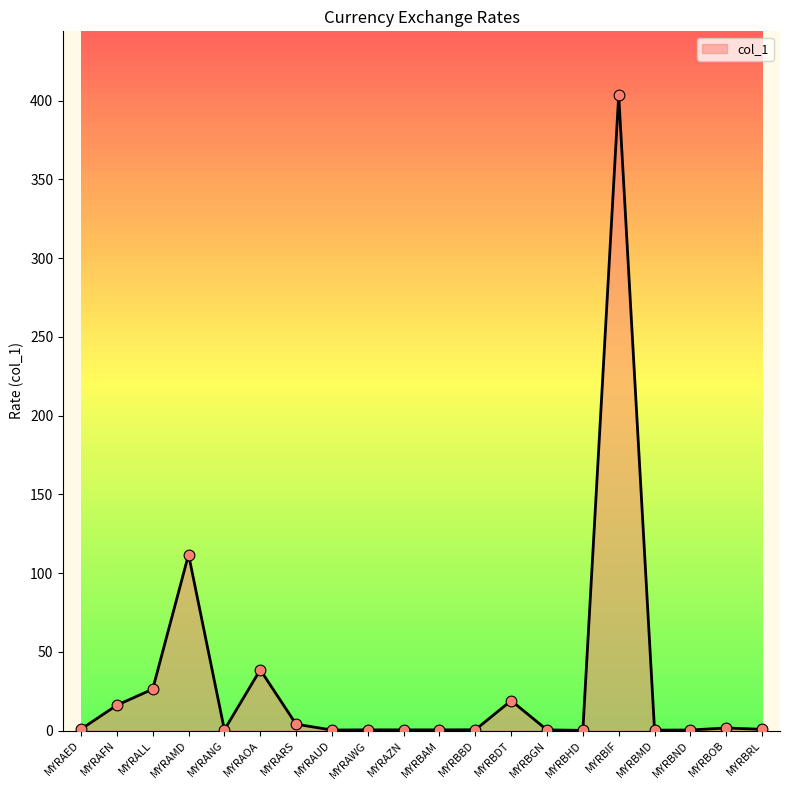

Between MYRAMD and MYRBBD, which is larger?

MYRAMD